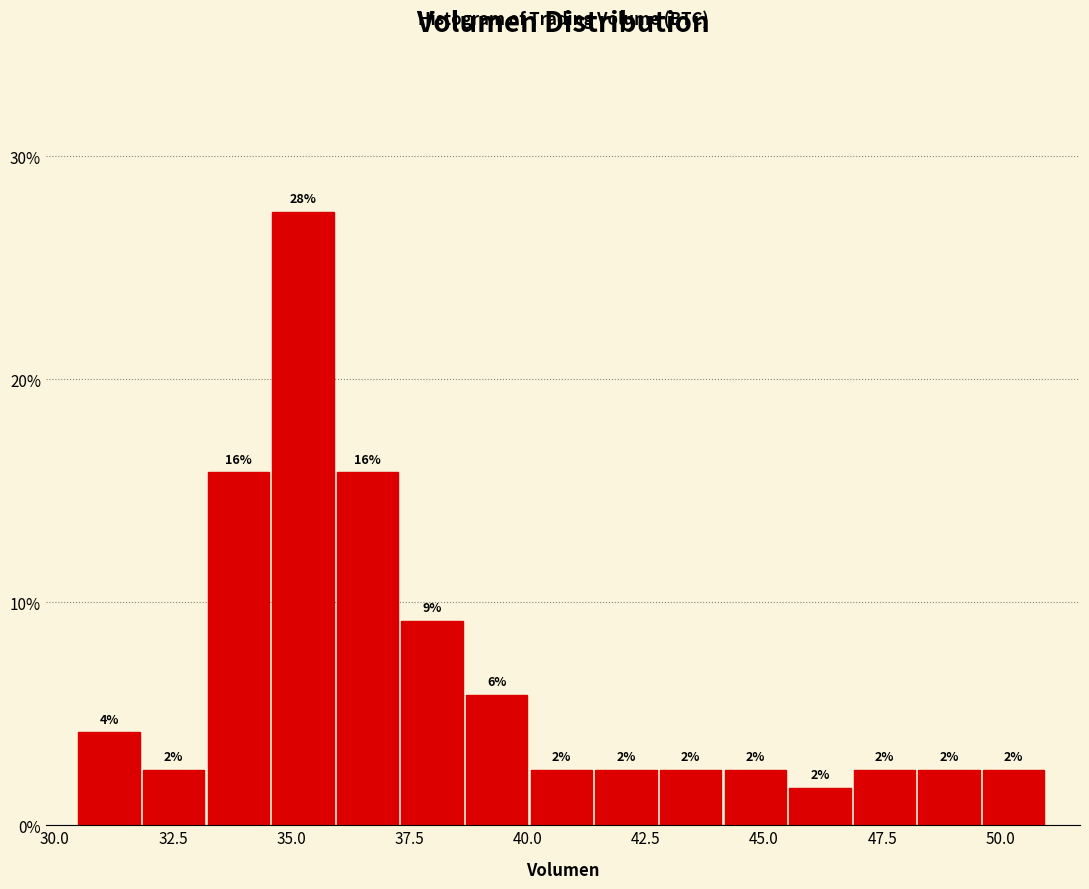

Read against the x-axis, roughly where is the centre of the tallest bar?

35.0